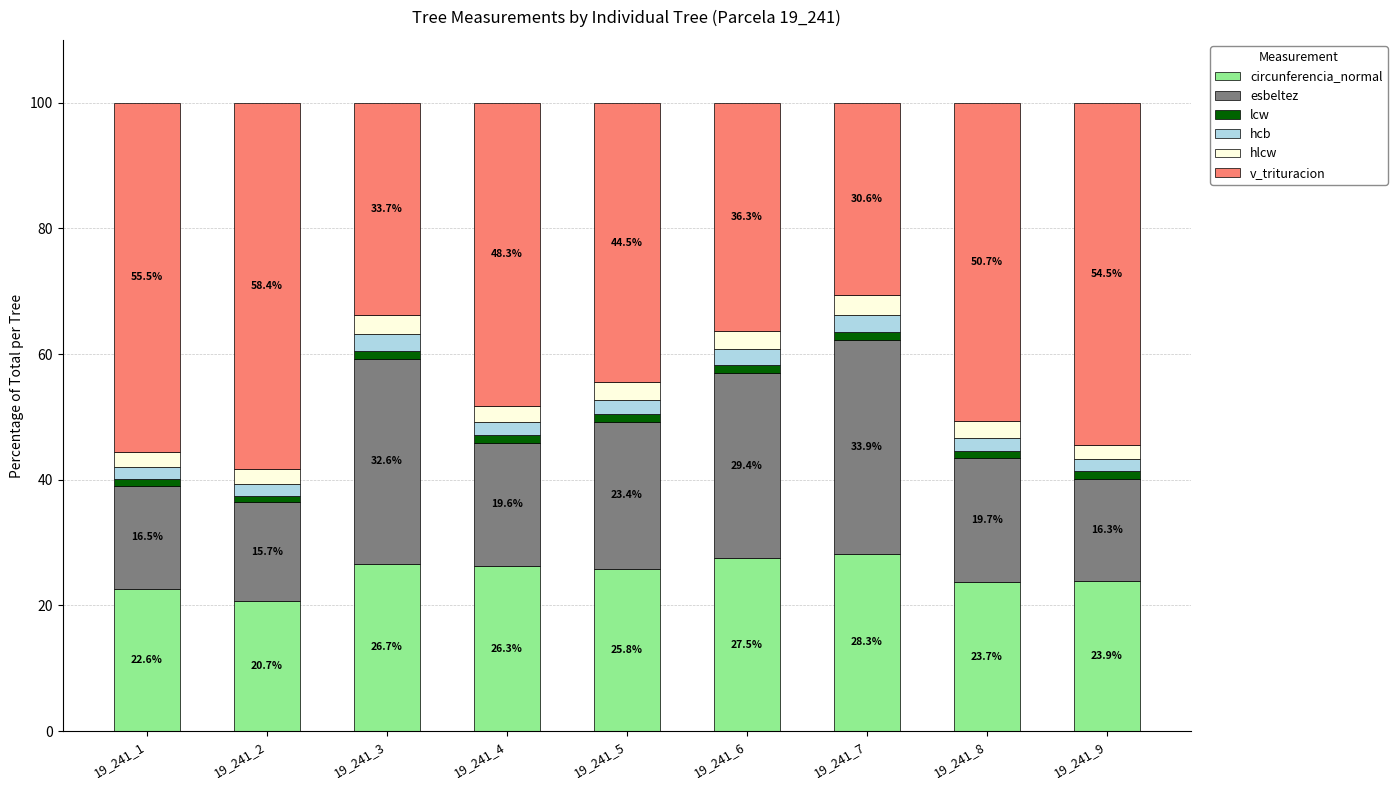

True or false: circunferencia_normal has a value of 26.3 at 19_241_4.

True